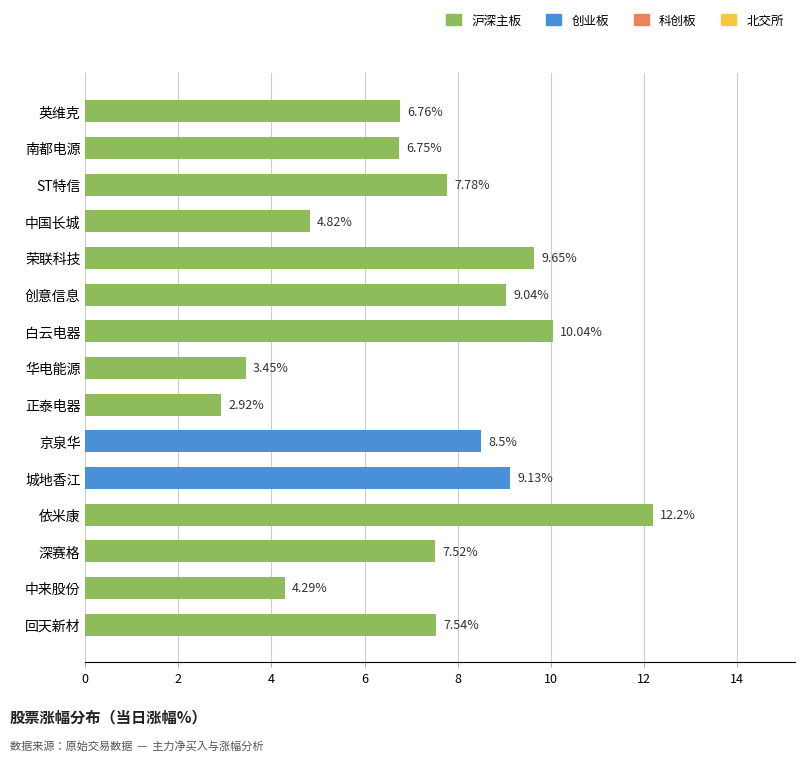

Where is the data nearest to the value 7?

英维克